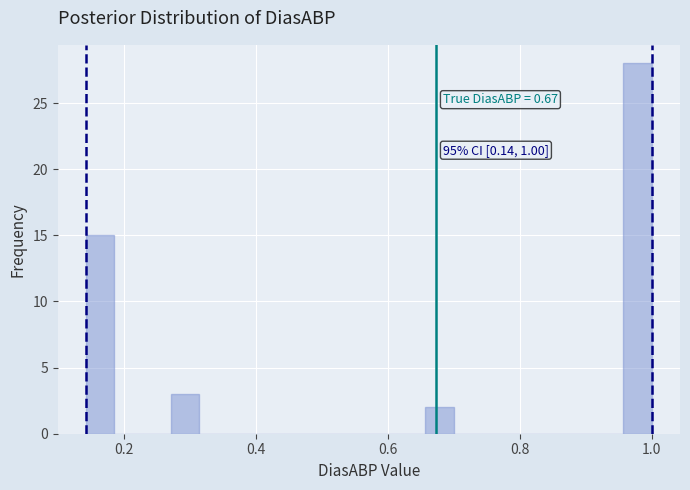

Around what value on the x-axis is the tallest bar? Give the approximate position of its centre, as read against the axis.

0.98